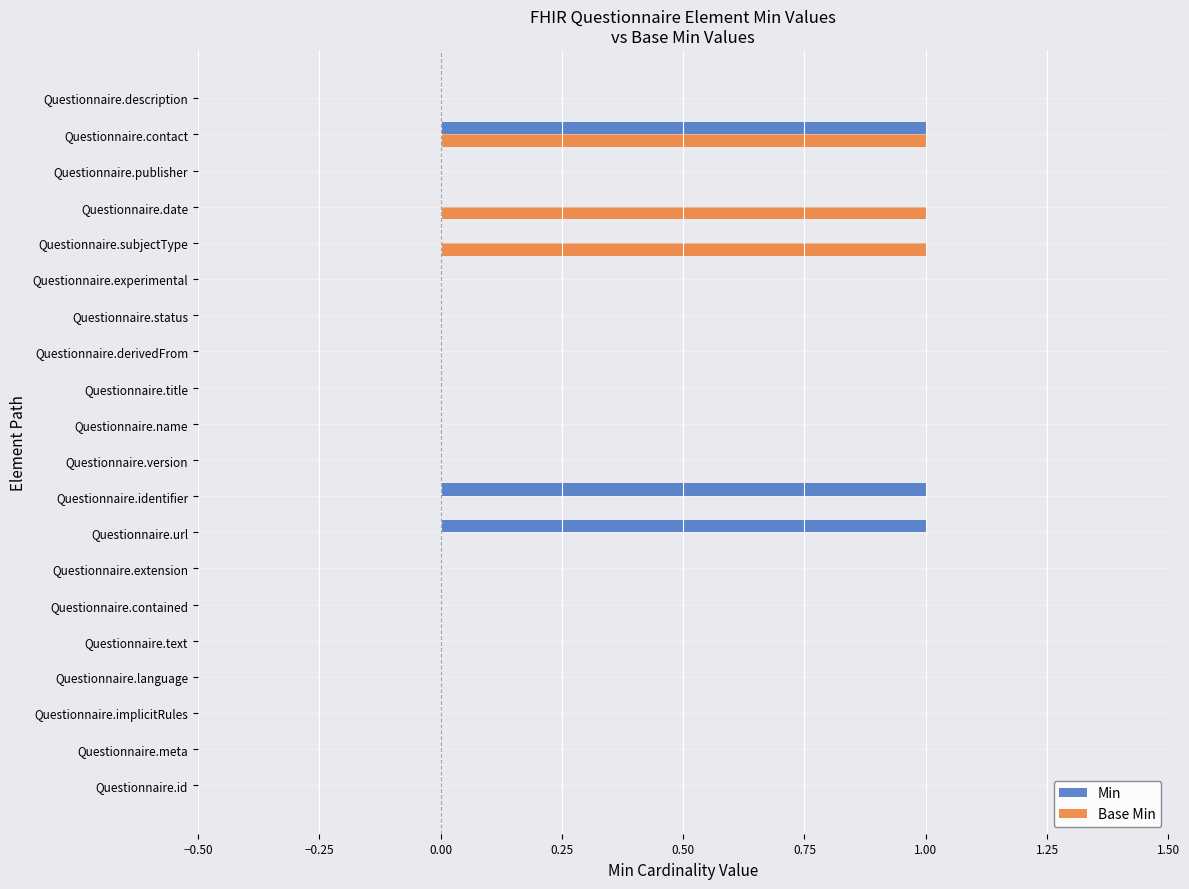

The Min series shows 0 at Questionnaire.text. True or false?

True